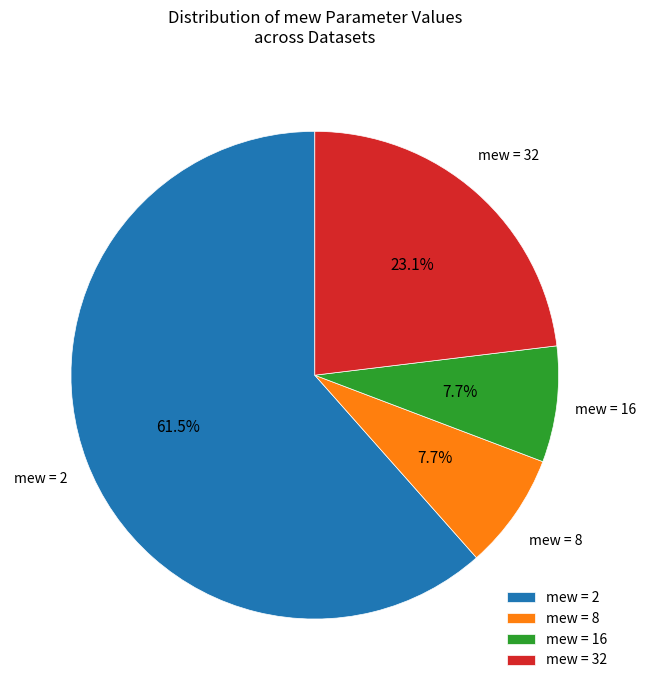

What is the largest slice in the pie chart?

mew = 2